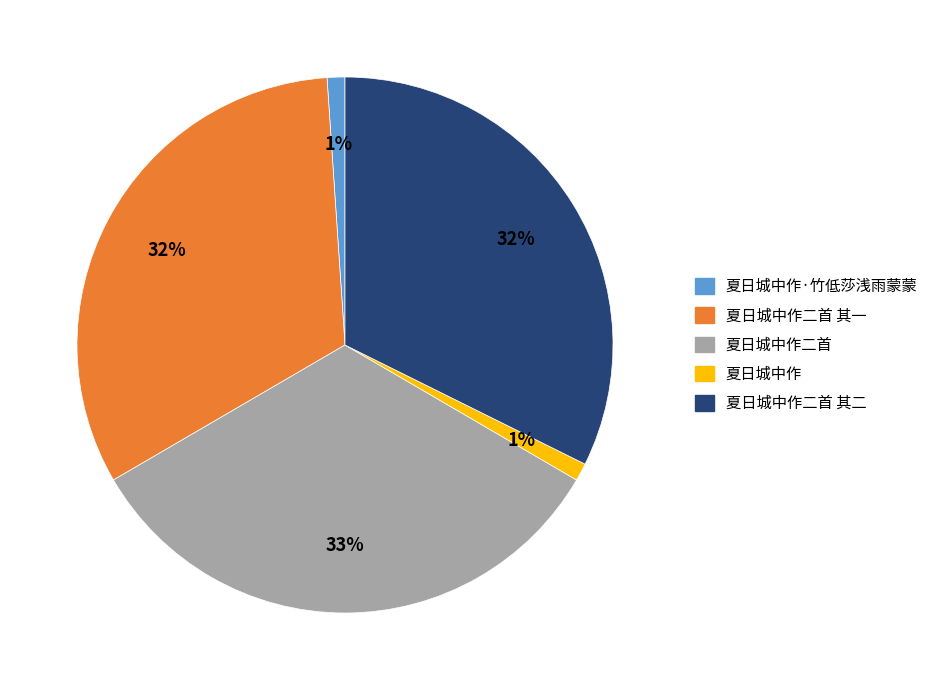

Is there any slice that represents more than half of the pie?

No